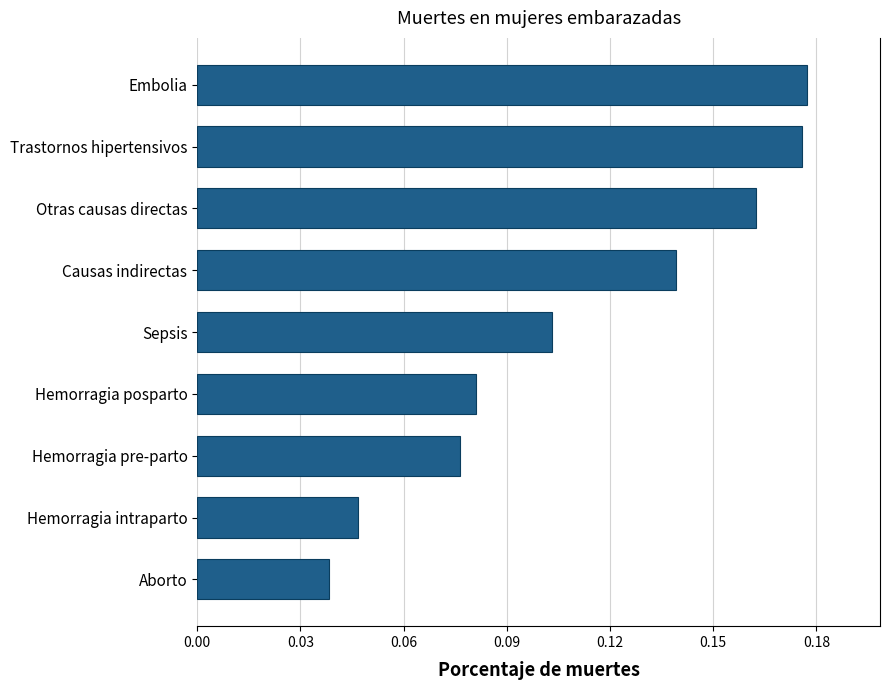

Does the chart contain stacked bars?

No